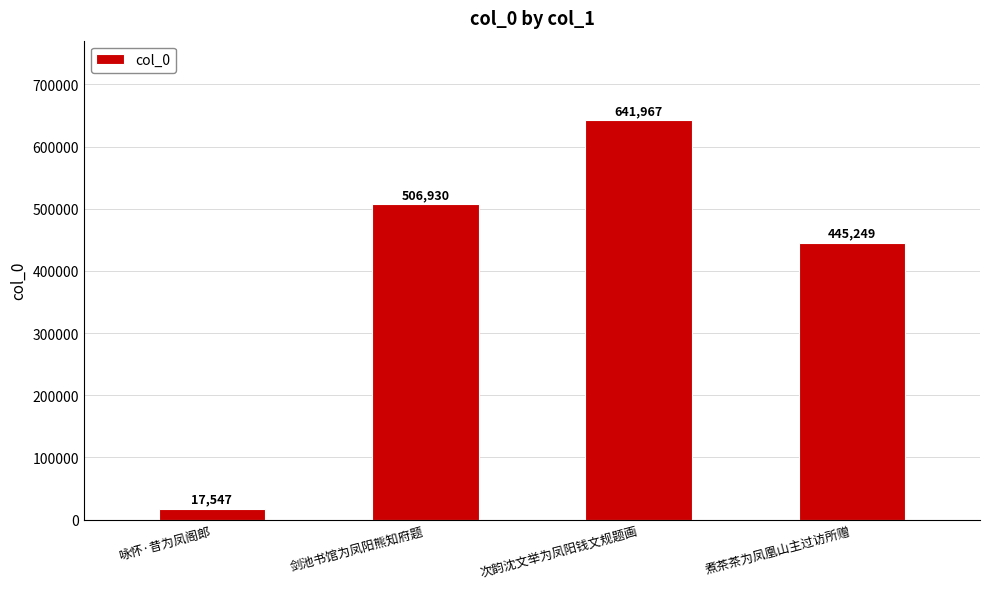

What is the difference between the maximum and minimum values?

624420